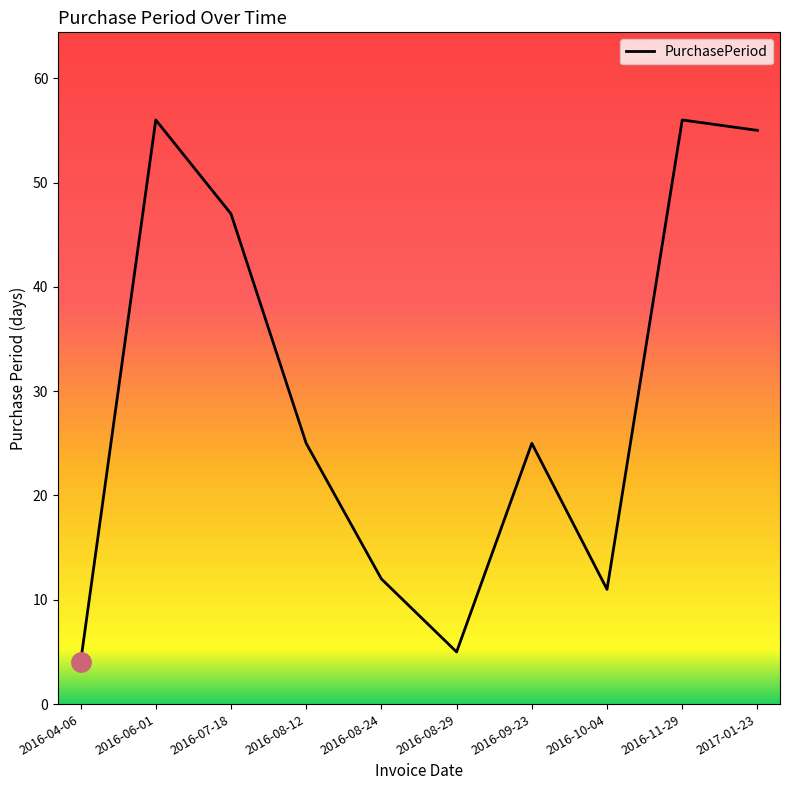

How many interior local peaks (higher than both neighbors) does the data have?

3